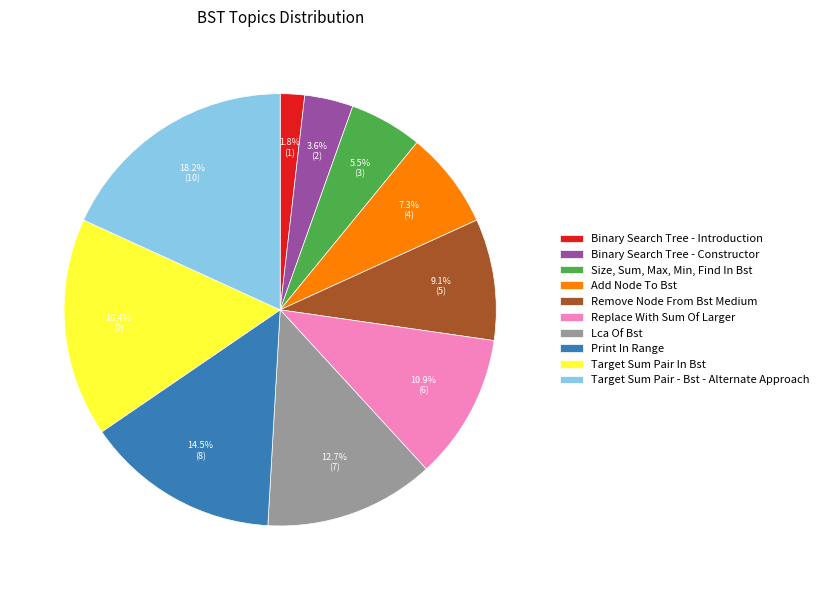

Do Size, Sum, Max, Min, Find In Bst and Add Node To Bst together represent more than half of the pie?

No